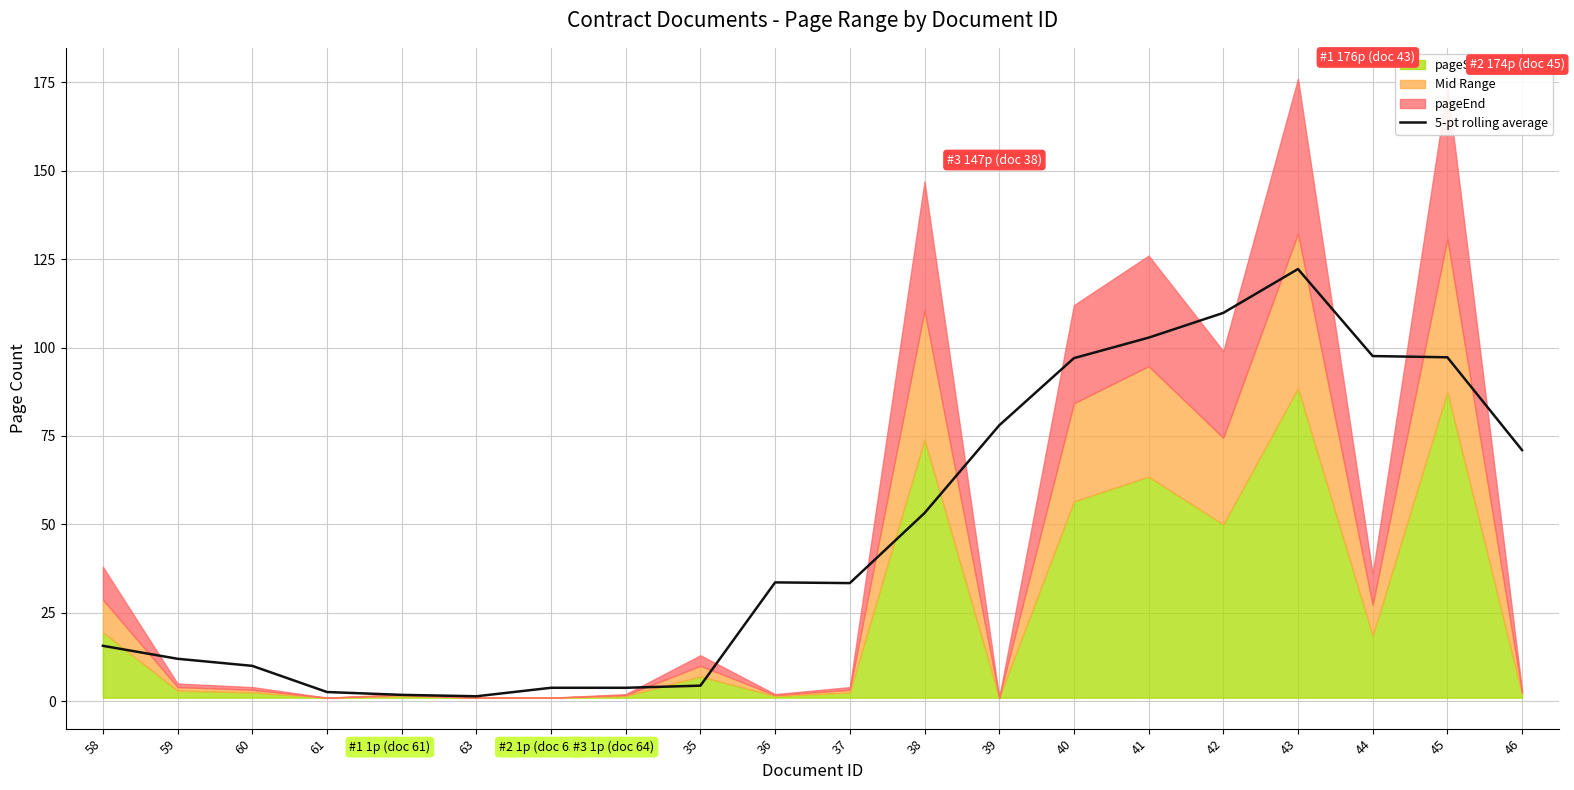

How many data points does each series have?

20